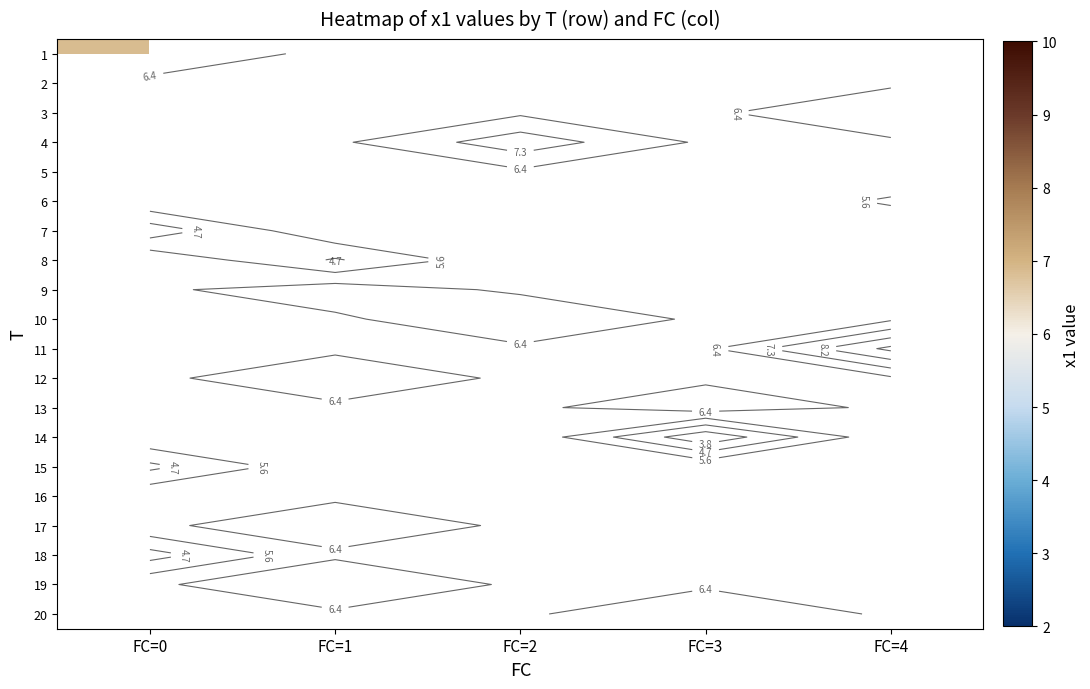

Count the number of data series in this chart.

20